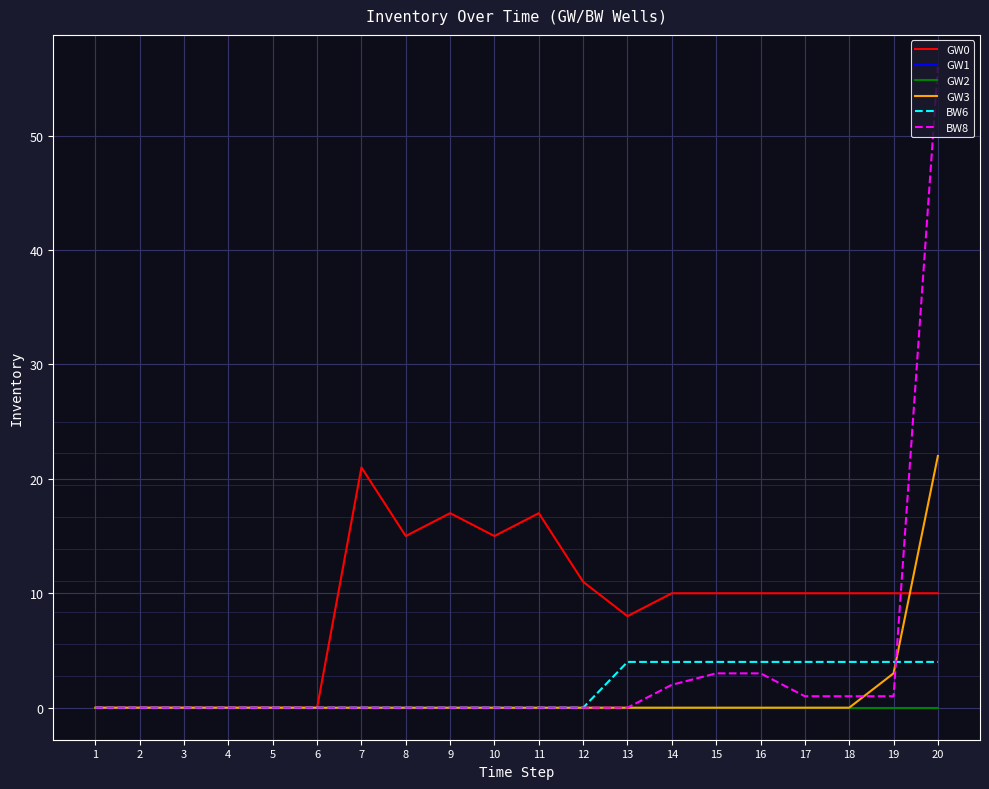

What is the value of the BW6 point at the 18th from the left?

4